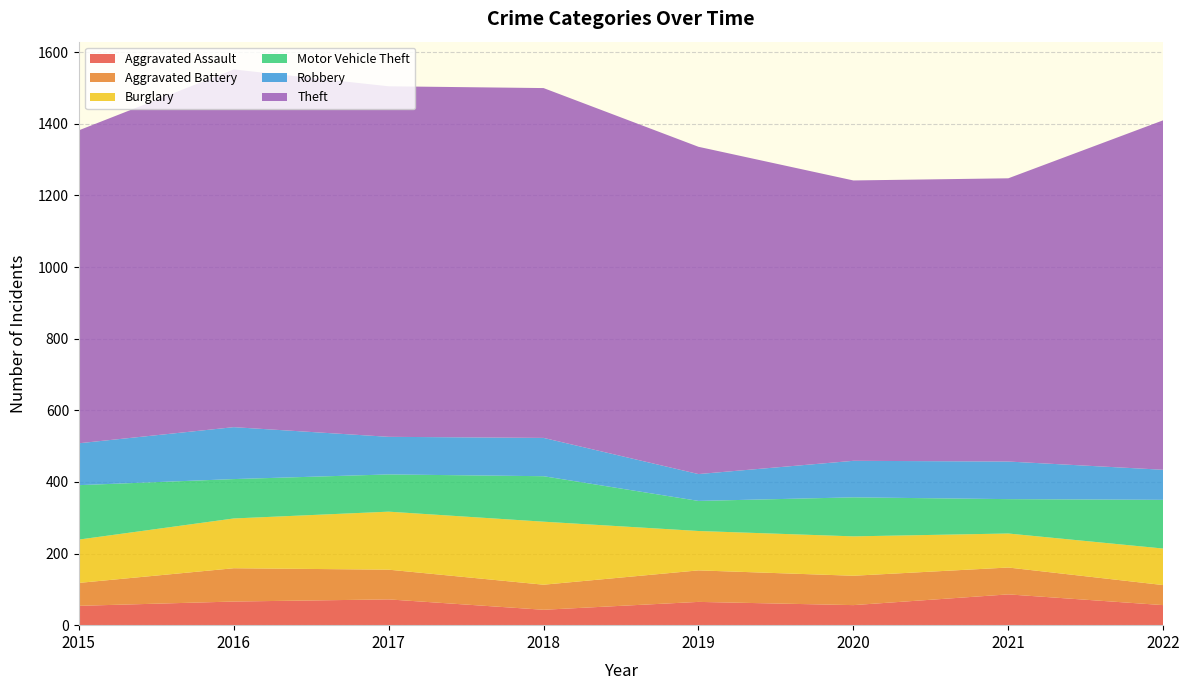

Reading right to left, extract all data points from this chart.

Aggravated Assault: 56	86	56	65	43	72	66	54
Aggravated Battery: 56	75	82	88	70	83	93	64
Burglary: 102	95	110	110	176	162	139	121
Motor Vehicle Theft: 136	96	109	84	127	104	110	152
Robbery: 84	105	102	75	107	105	145	117
Theft: 976	791	783	914	977	979	999	874